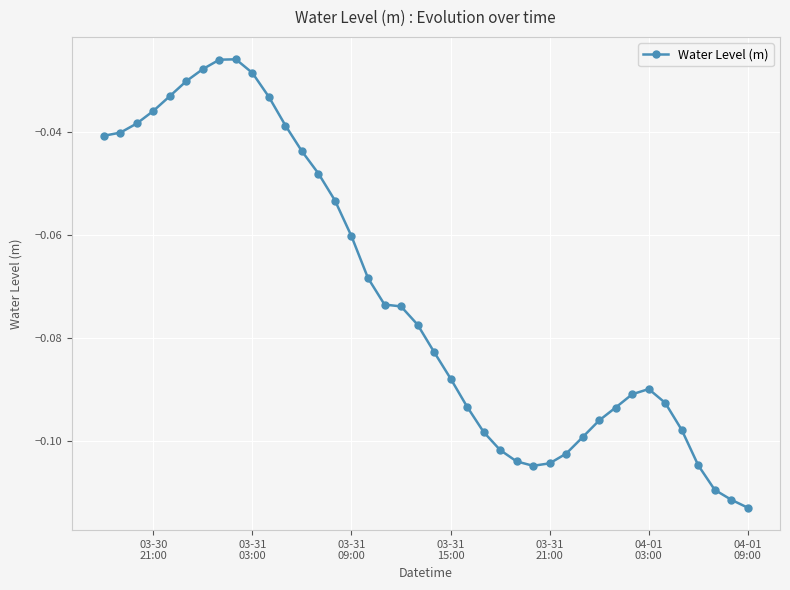

True or false: the data has more than 1 interior local peaks.

True